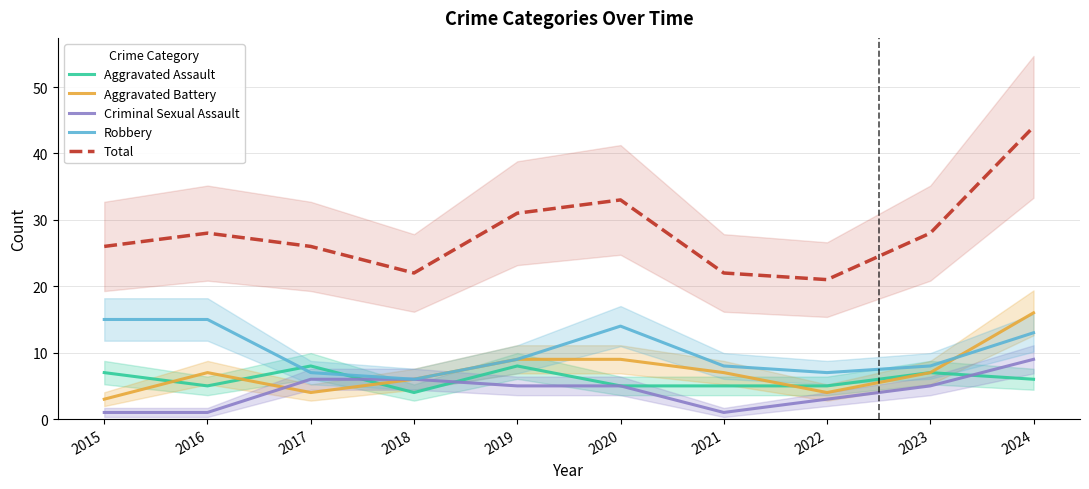

Where does the Aggravated Battery series first go above 7?

2019